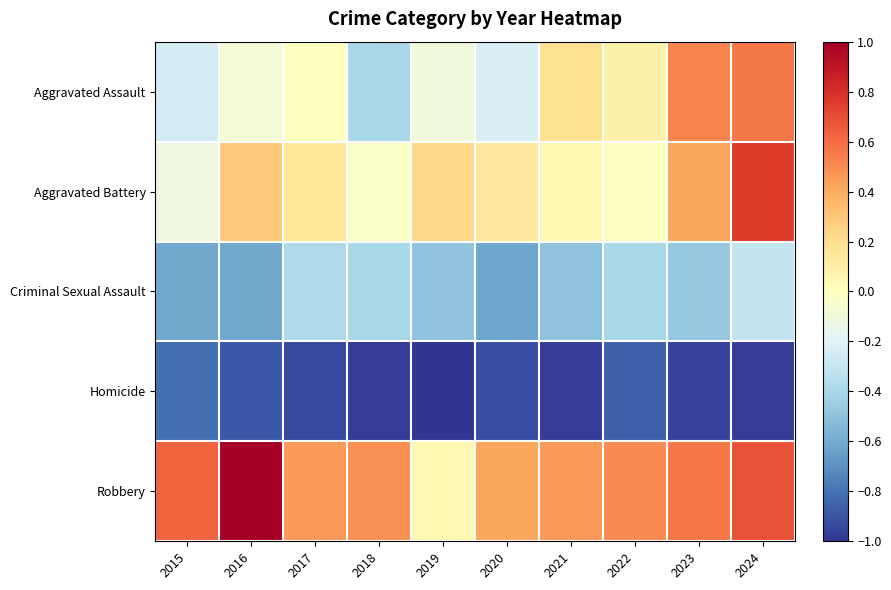

Reading left to right, transcribe all the data shown in this chart.

Aggravated Assault: 2015=-0.2	2016=-0.1	2017=0.0	2018=-0.4	2019=-0.1	2020=-0.2	2021=0.2	2022=0.1	2023=0.5	2024=0.6
Aggravated Battery: 2015=-0.1	2016=0.3	2017=0.2	2018=-0.0	2019=0.2	2020=0.1	2021=0.0	2022=-0.0	2023=0.4	2024=0.8
Criminal Sexual Assault: 2015=-0.6	2016=-0.6	2017=-0.4	2018=-0.4	2019=-0.5	2020=-0.6	2021=-0.5	2022=-0.4	2023=-0.5	2024=-0.3
Homicide: 2015=-0.8	2016=-0.9	2017=-0.9	2018=-1.0	2019=-1.0	2020=-0.9	2021=-1.0	2022=-0.9	2023=-1.0	2024=-1.0
Robbery: 2015=0.6	2016=1.0	2017=0.5	2018=0.5	2019=0.0	2020=0.4	2021=0.5	2022=0.5	2023=0.6	2024=0.7